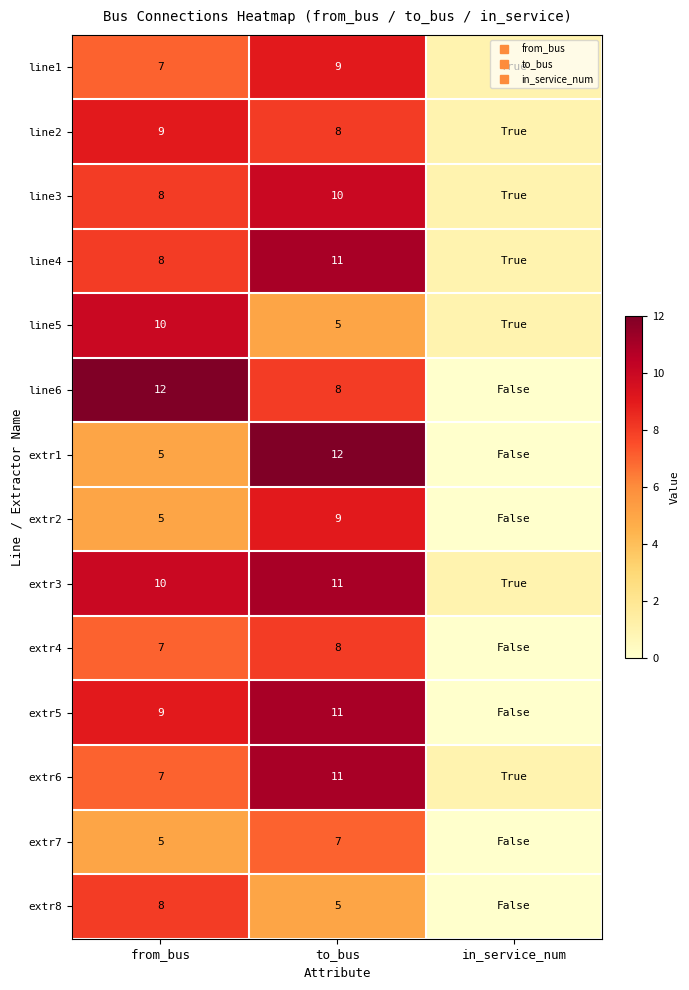

What is the total value across all series at from_bus?

110